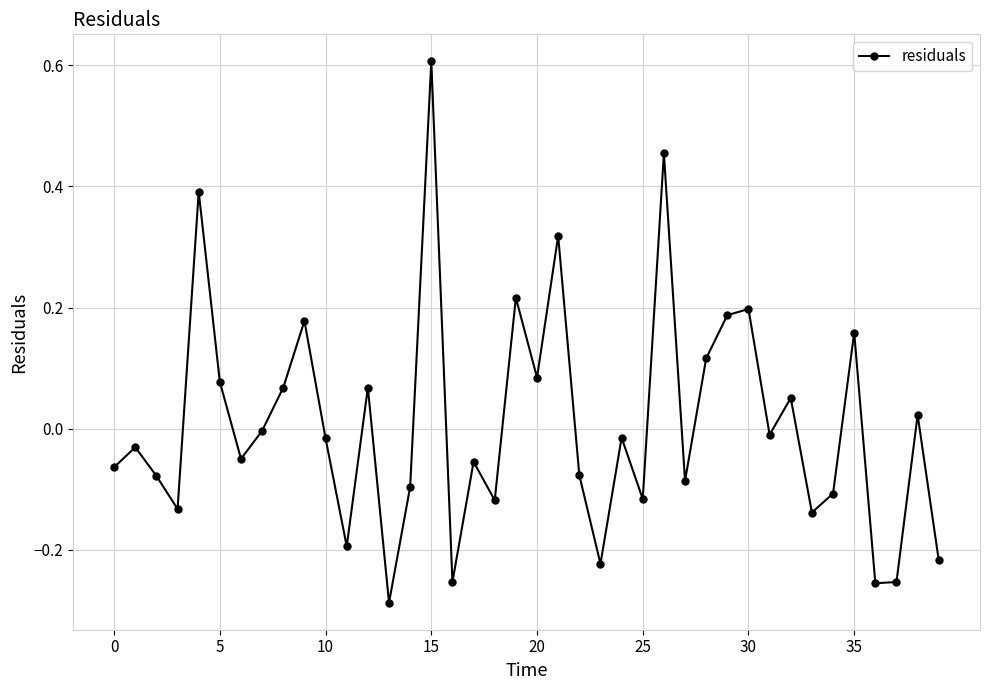

What is the greatest value displayed?

0.6